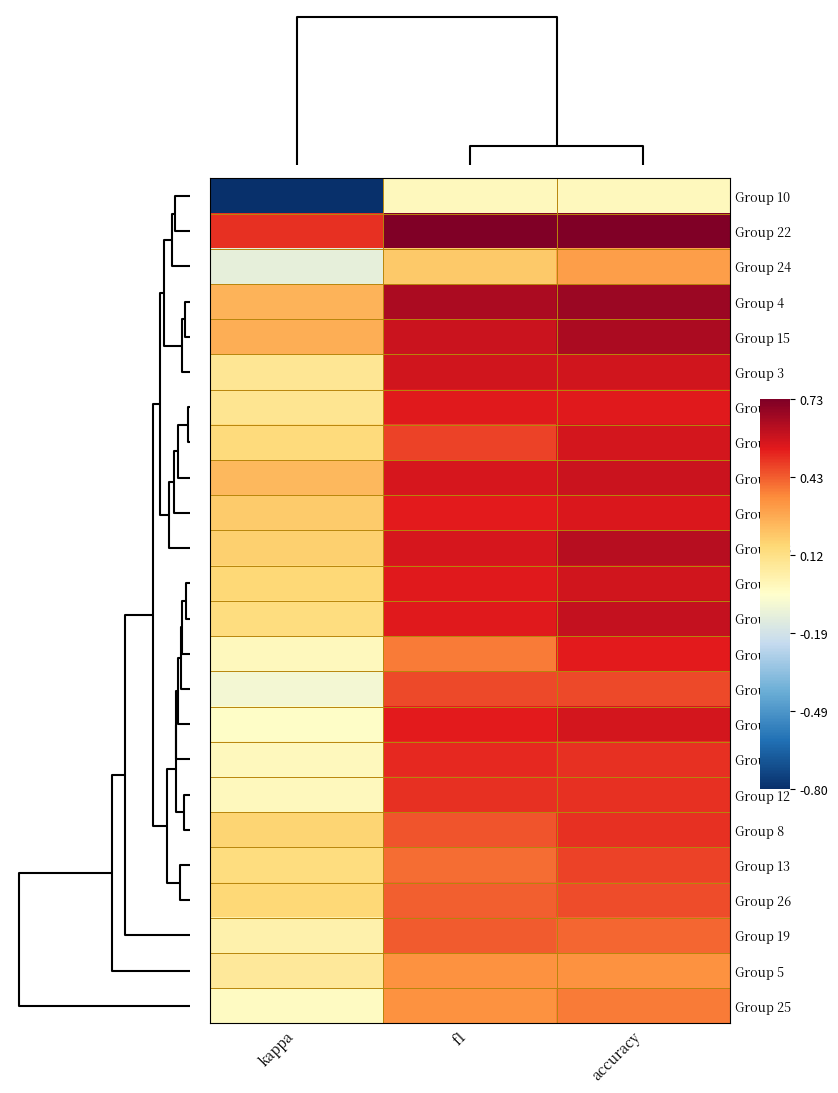

Which series has the largest total across all categories?

Group 22